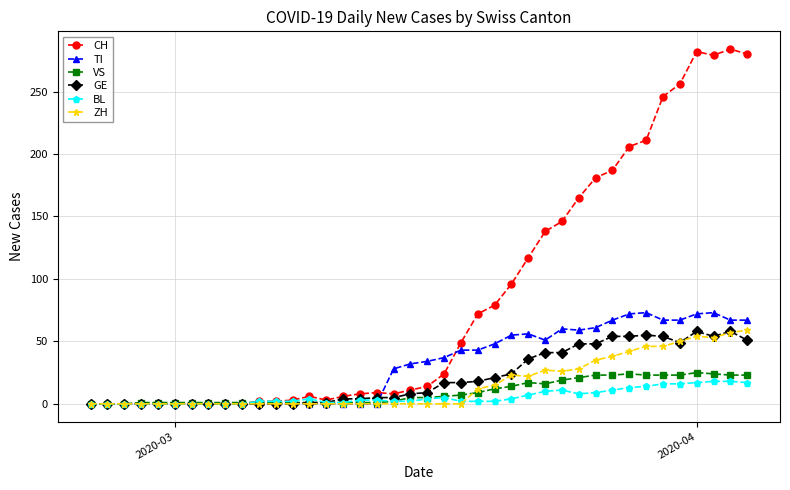

True or false: VS has more than 1 interior local peaks.

True